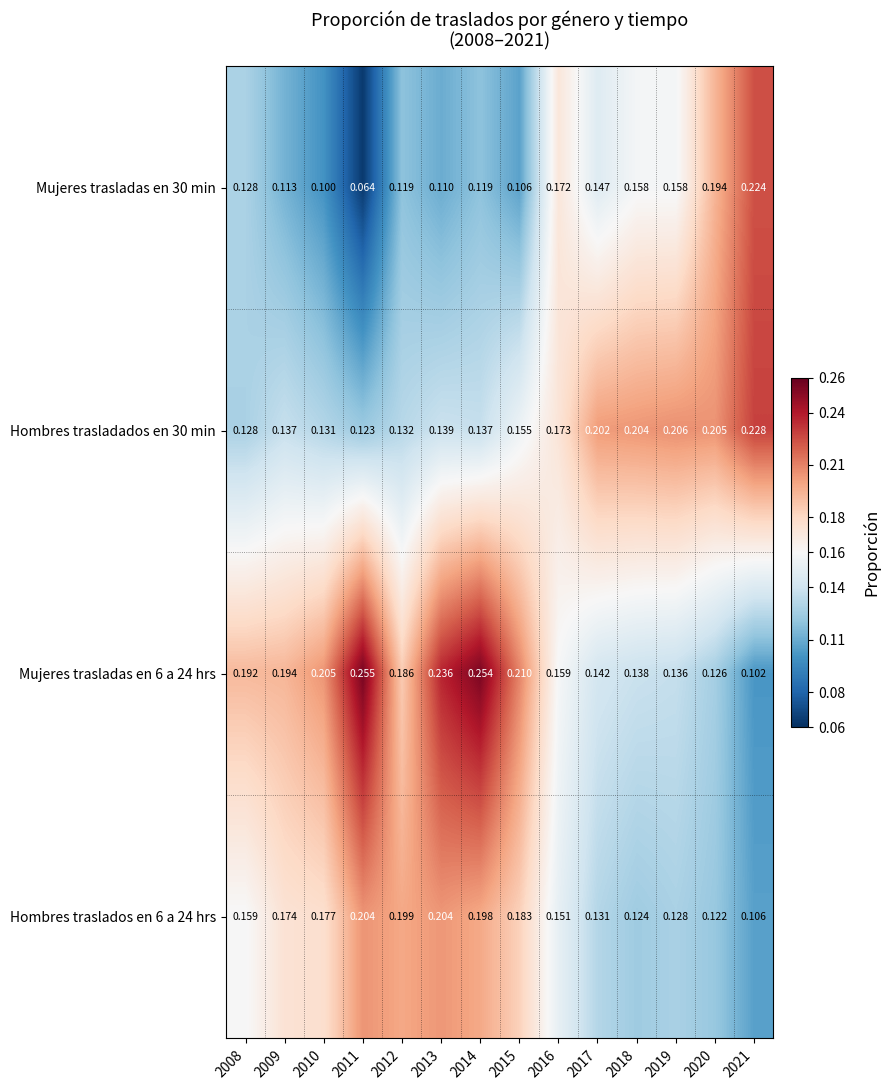

What is the difference between the highest and lowest values at 2012?

0.1